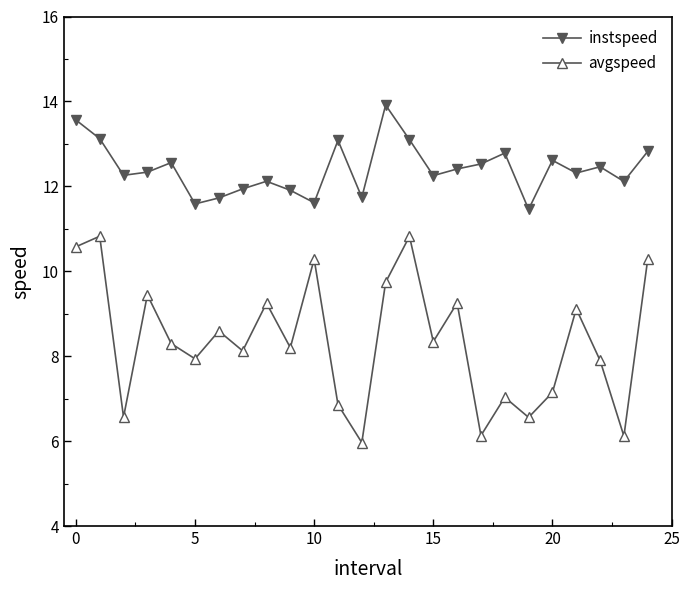

How many data points in instspeed are above 12?

18